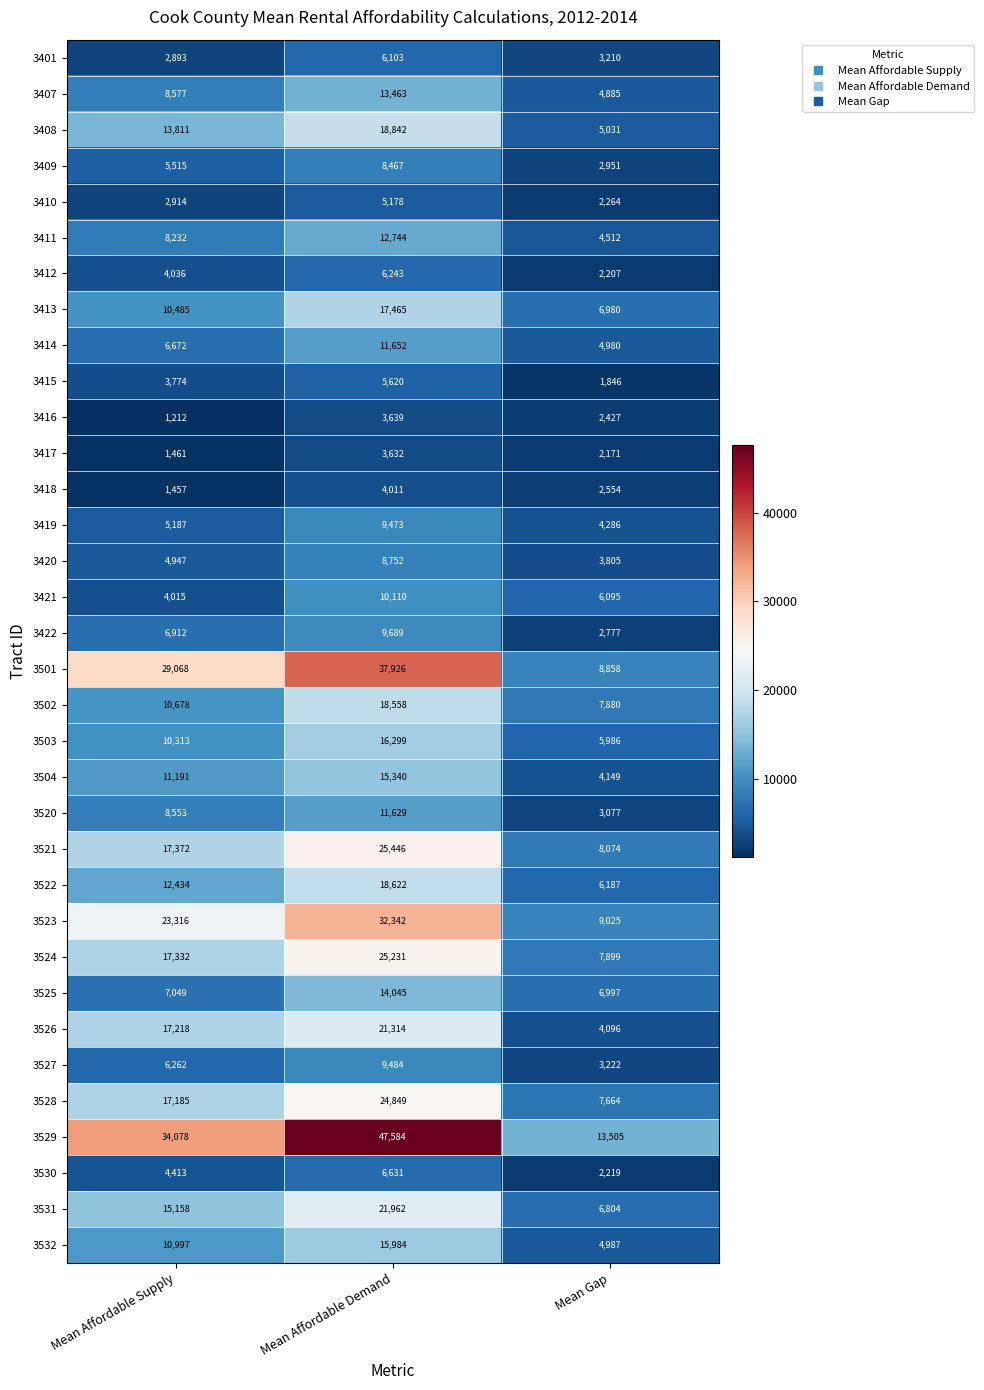

What is the sum of the 3419 values at Mean Affordable Supply and Mean Gap?

9473